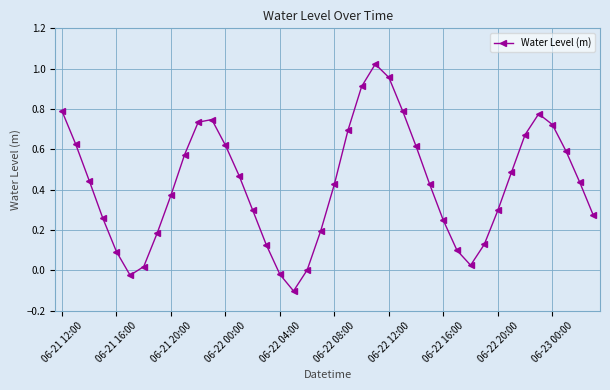

What is the sum of all values?

17.0